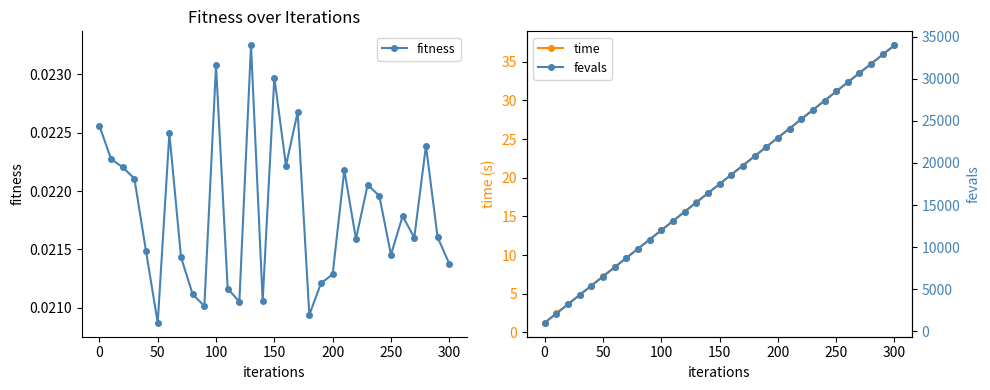

Reading right to left, list all the values displayed in this chart.

fitness: 0.0	0.0	0.0	0.0	0.0	0.0	0.0	0.0	0.0	0.0	0.0	0.0	0.0	0.0	0.0	0.0	0.0	0.0	0.0	0.0	0.0	0.0	0.0	0.0	0.0	0.0	0.0	0.0	0.0	0.0	0.0
time: 37.1	35.9	34.7	33.6	32.3	31.2	30.0	28.8	27.6	26.4	25.2	24.0	22.8	21.6	20.4	19.2	18.0	16.8	15.6	14.4	13.2	12.0	10.8	9.6	8.4	7.2	6.1	4.9	3.7	2.5	1.2
fevals: 34000.0	32900.0	31800.0	30700.0	29600.0	28500.0	27400.0	26300.0	25200.0	24100.0	23000.0	21900.0	20800.0	19700.0	18600.0	17500.0	16400.0	15300.0	14200.0	13100.0	12000.0	10900.0	9800.0	8700.0	7600.0	6500.0	5400.0	4300.0	3200.0	2100.0	1000.0